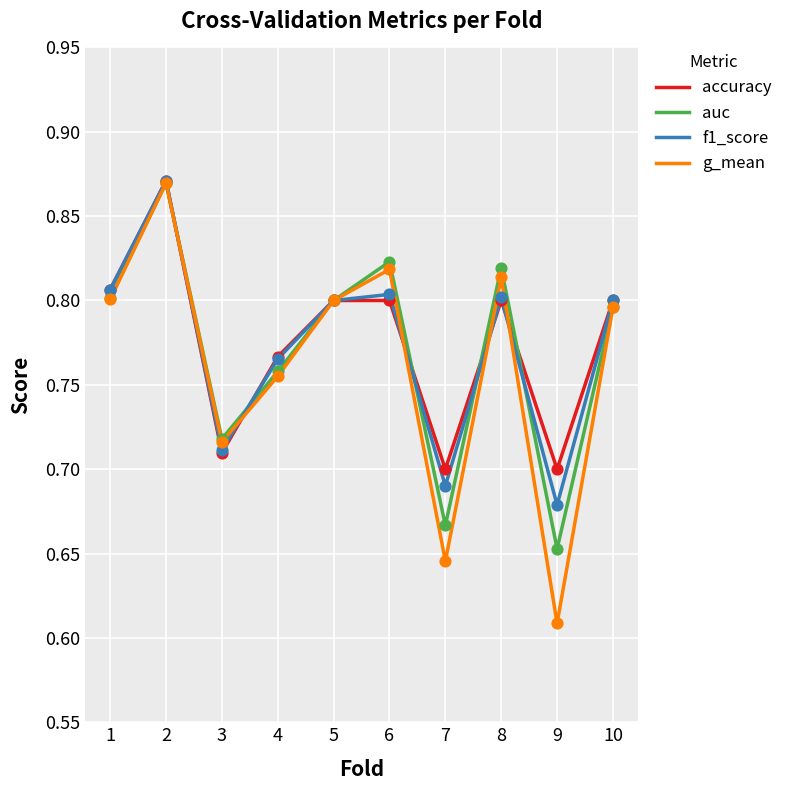

Is the value of f1_score at 5 greater than the value of auc at 2?

No